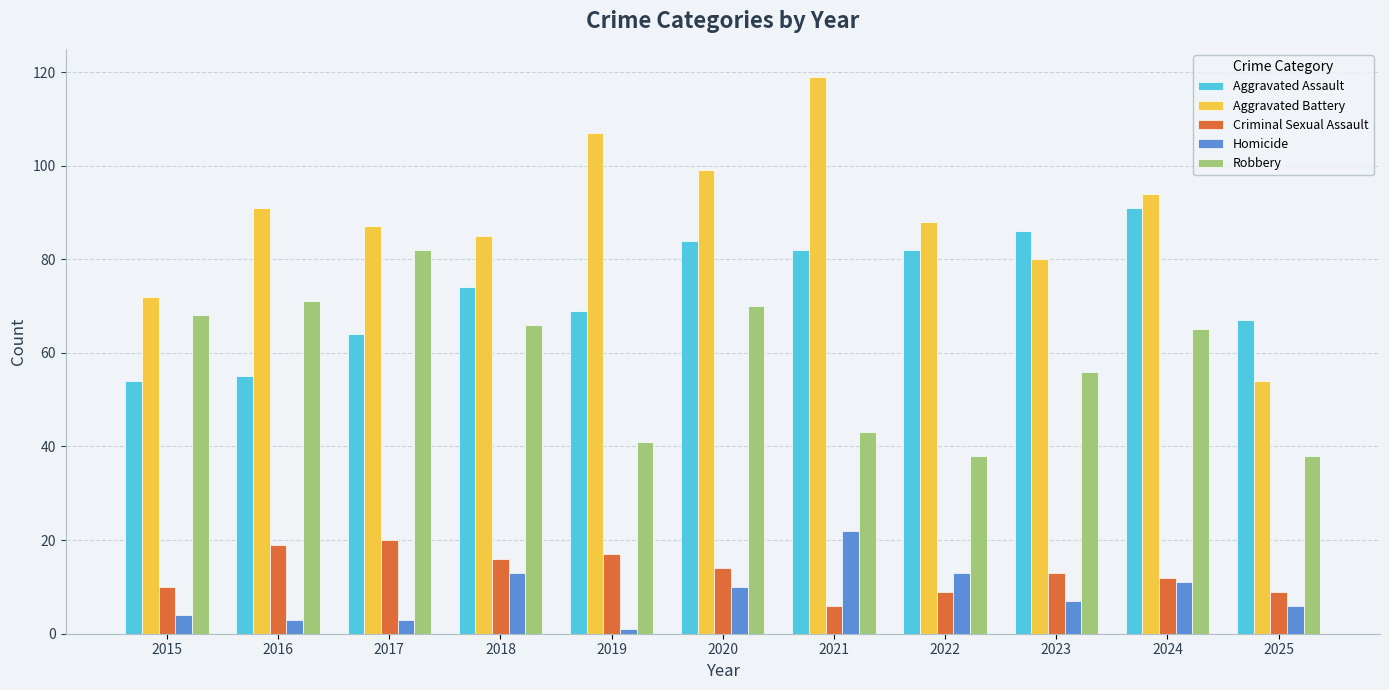

What are all the series names shown in the legend?

Aggravated Assault, Aggravated Battery, Criminal Sexual Assault, Homicide, Robbery